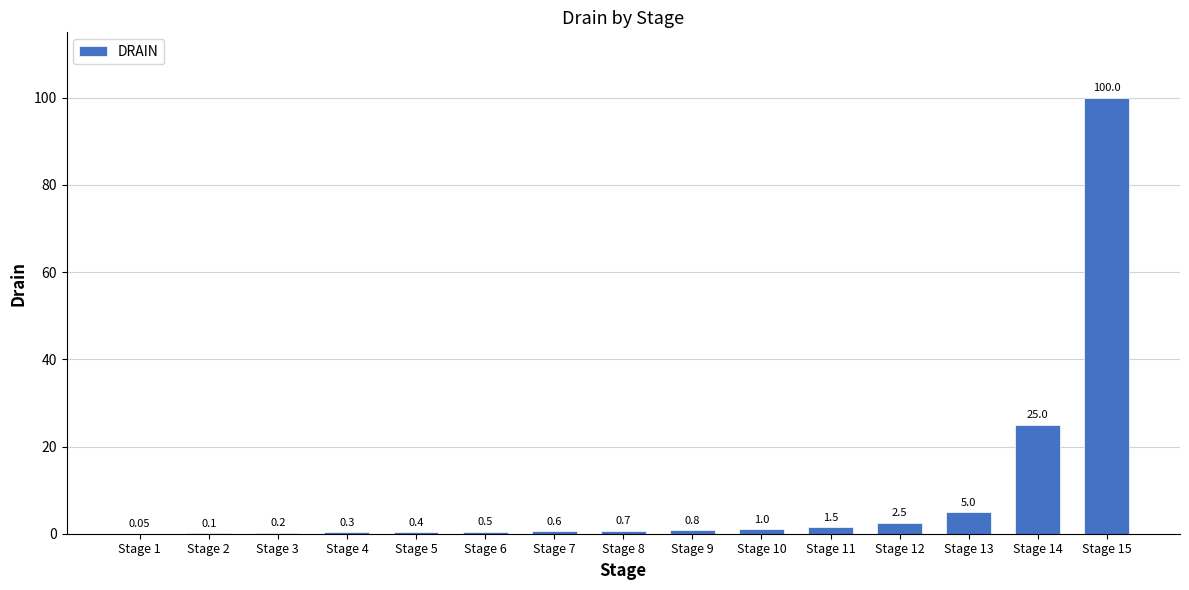

What is the maximum value shown in the chart?

100.0